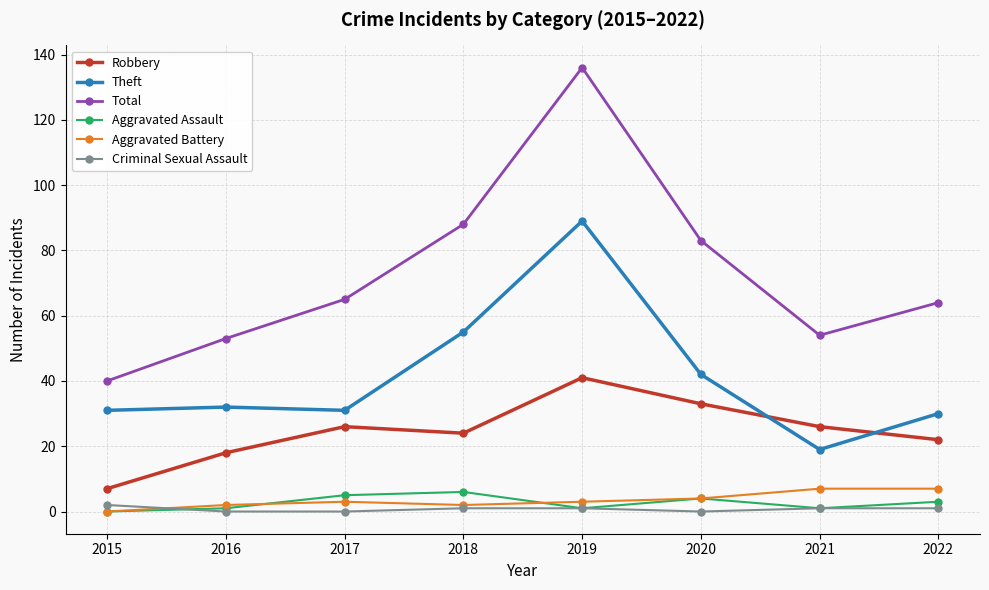

Is this an area chart (filled region under the line)?

No